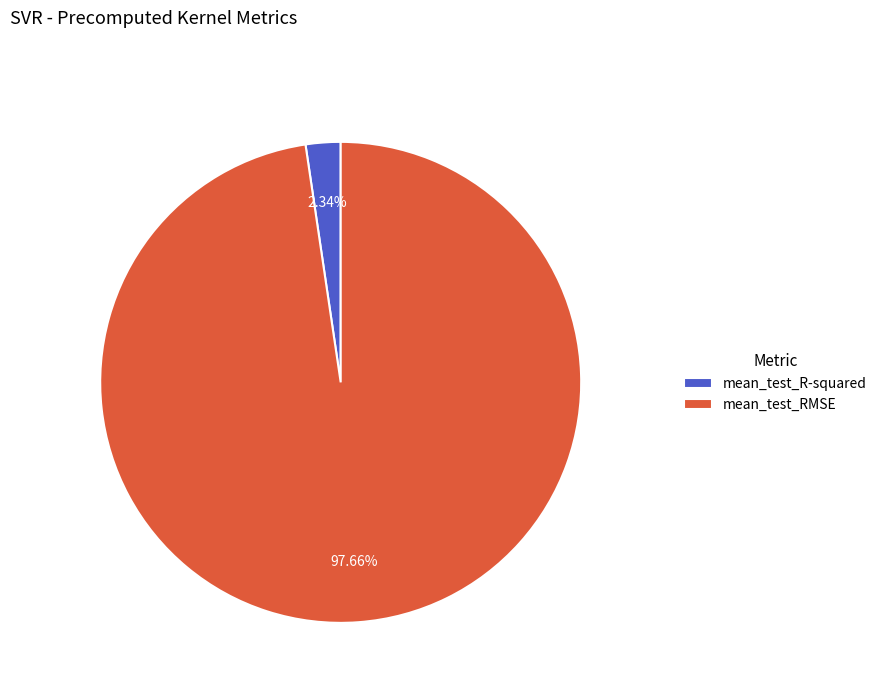

Between mean_test_R-squared and mean_test_RMSE, which is larger?

mean_test_RMSE